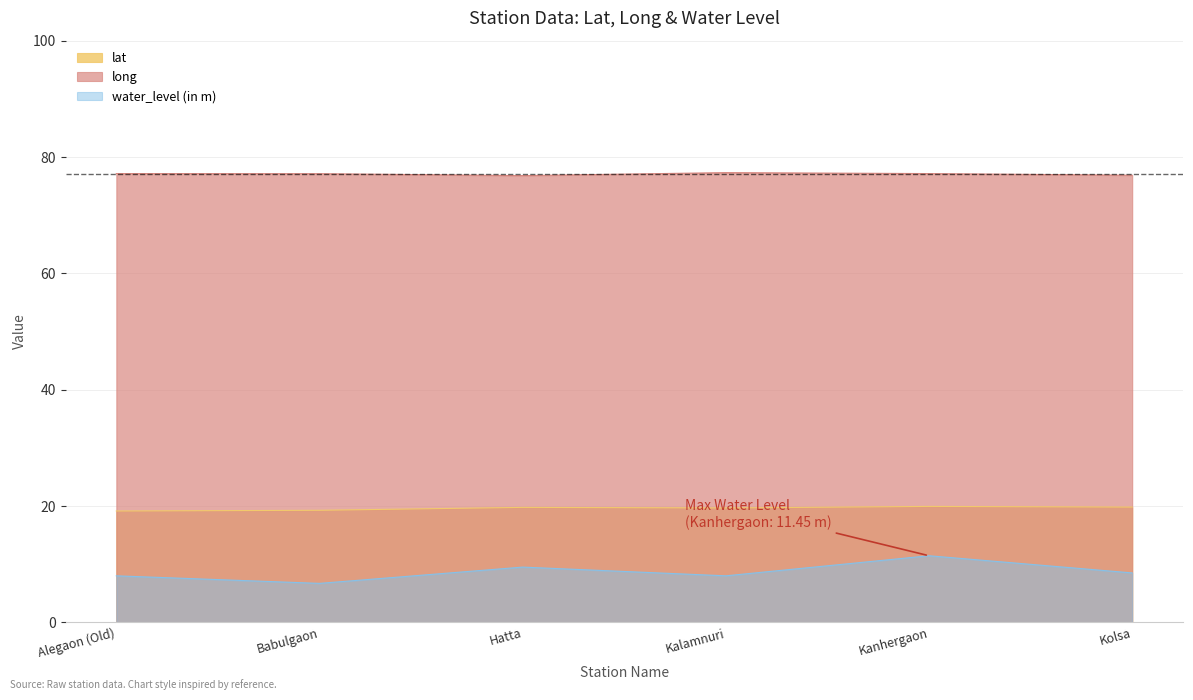

Rank the series by their average value, from lowest to highest.

water_level (in m), lat, long